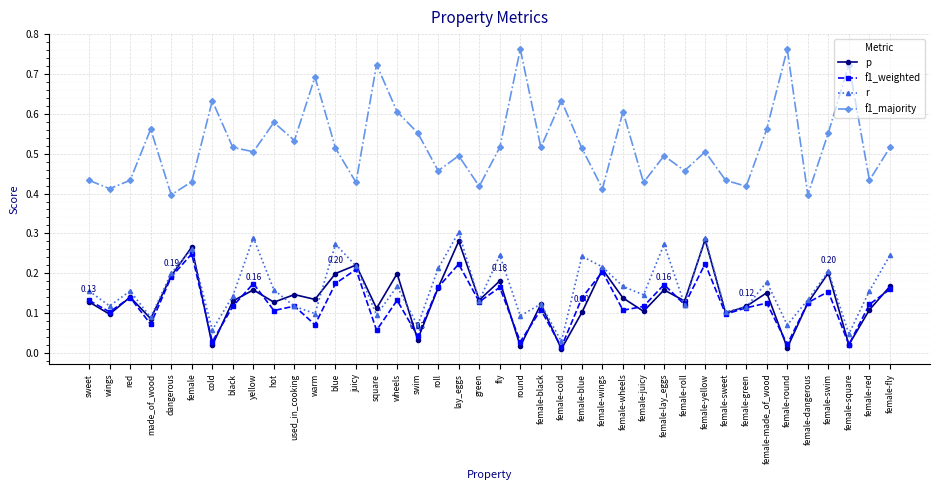

At how many categories does at least one series exceed 0?

40